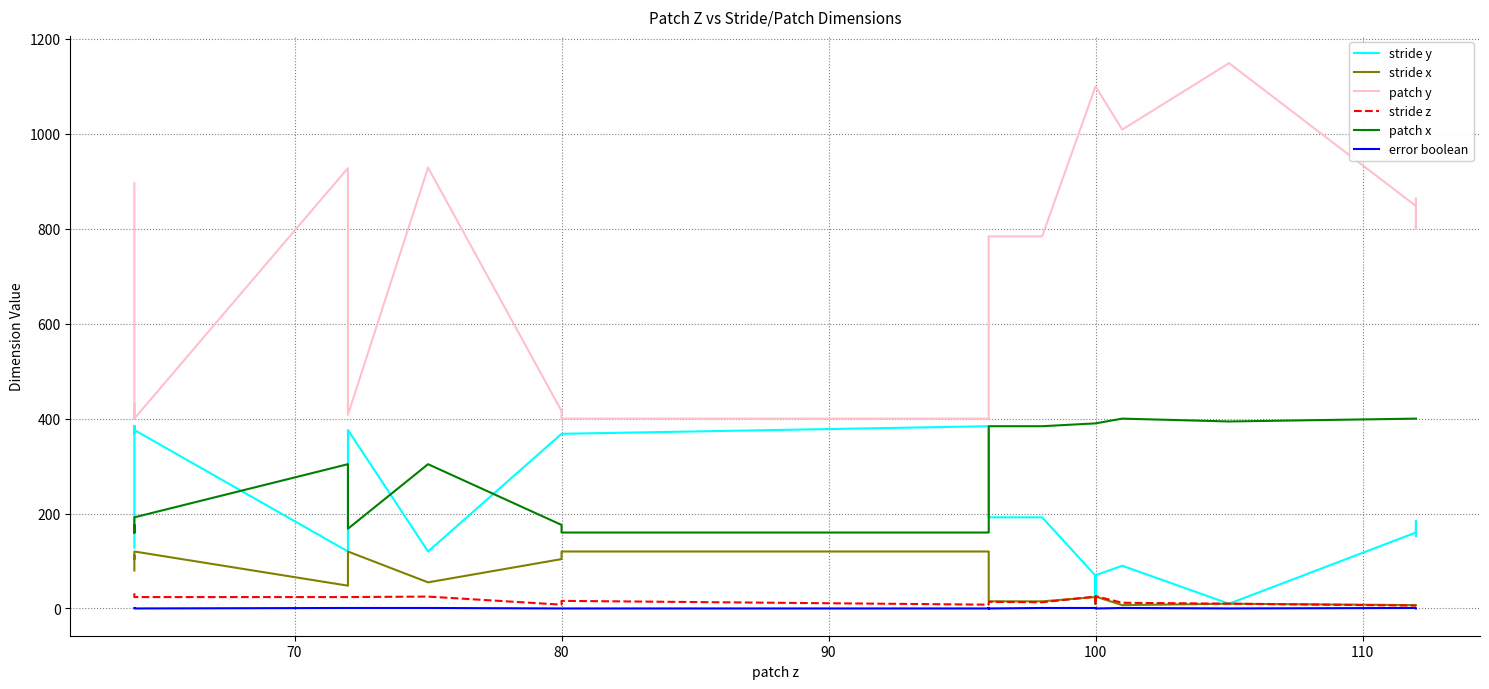

True or false: patch y has more than 1 interior local peaks.

True